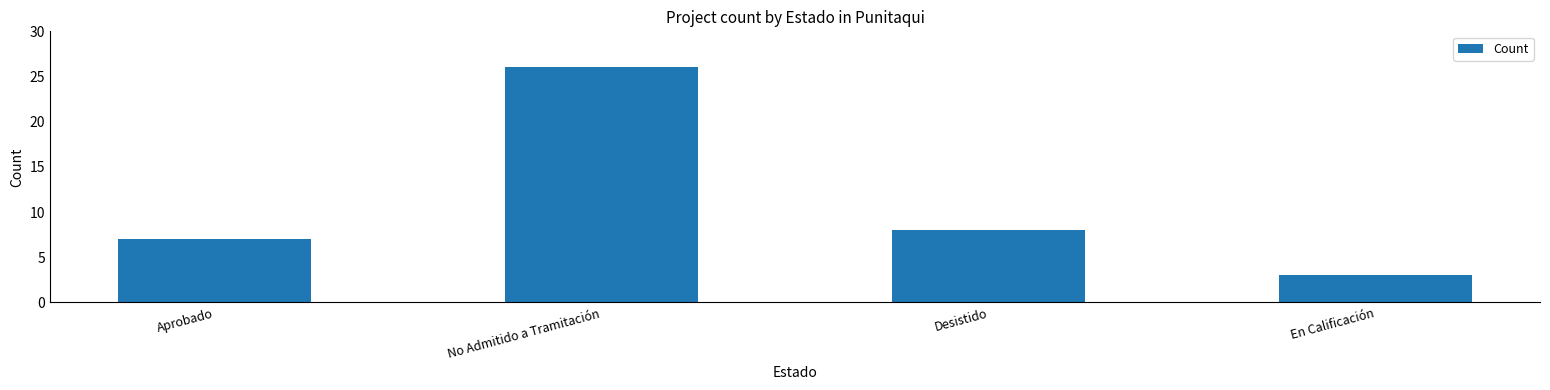

At which label does the data first exceed 8?

No Admitido a Tramitación